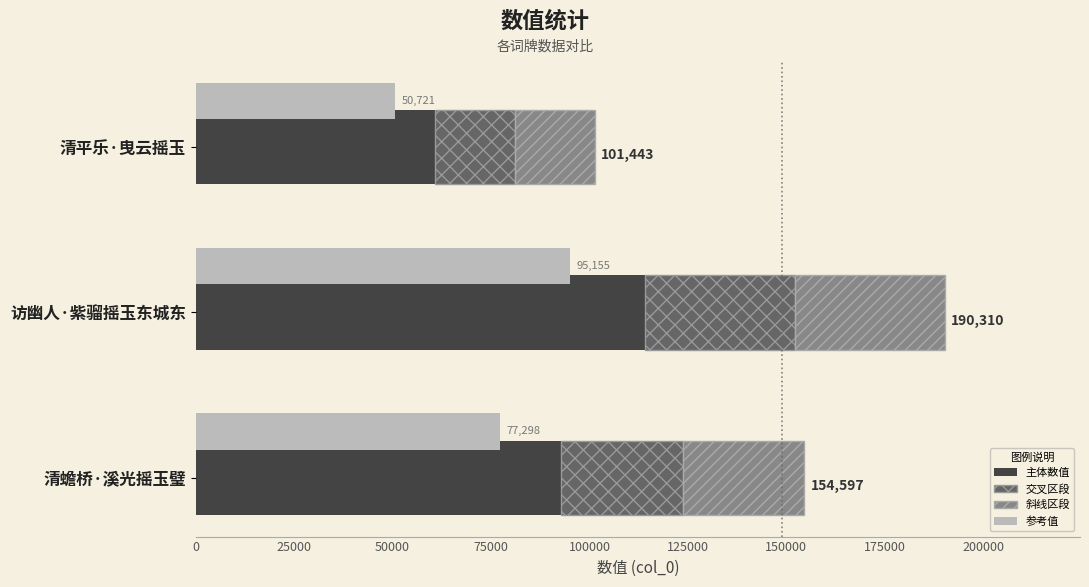

True or false: col_0 (solid) has a value of 60865.8 at 清平乐·曳云摇玉.

True